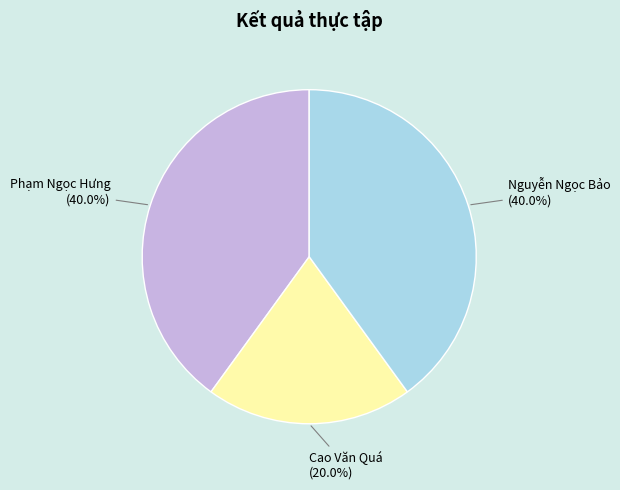

To the nearest percent, what is the average slice percentage?

33%